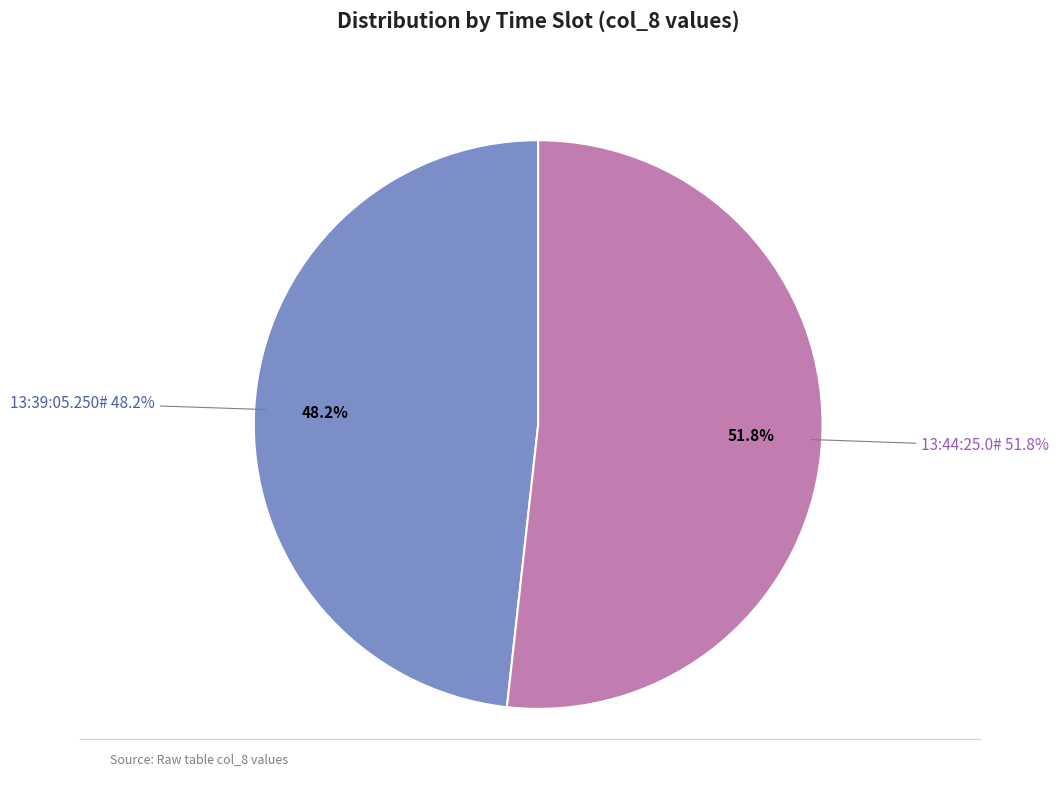

To the nearest percent, what is the average slice percentage?

50%